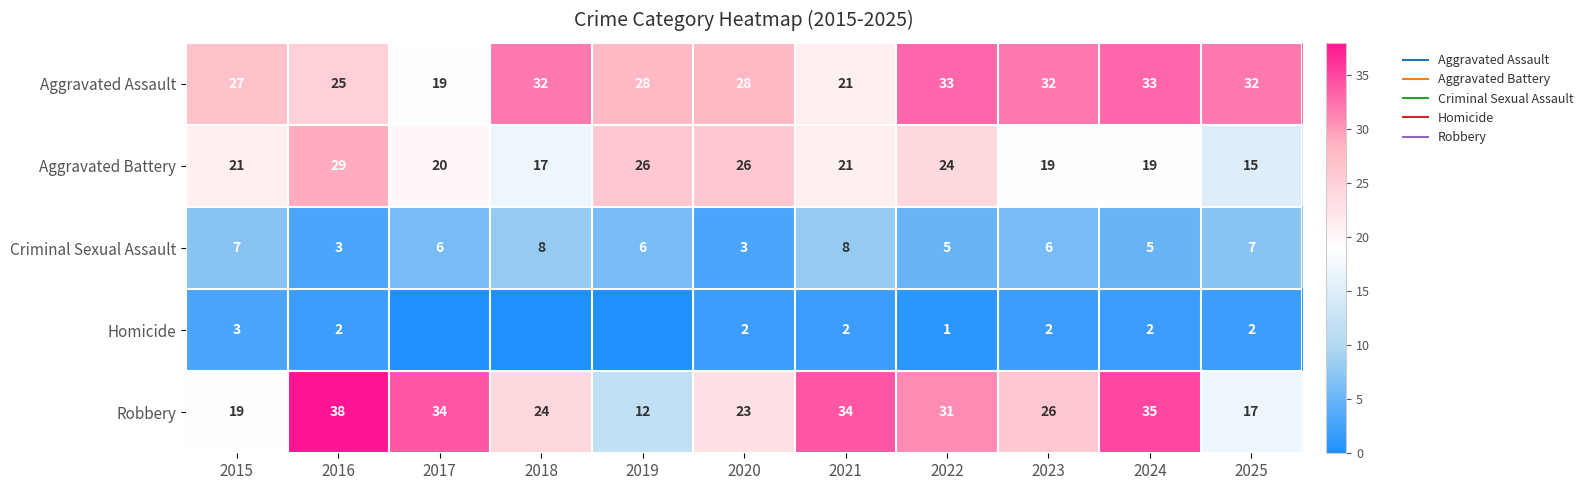

At which label is Criminal Sexual Assault closest to 5?

2022